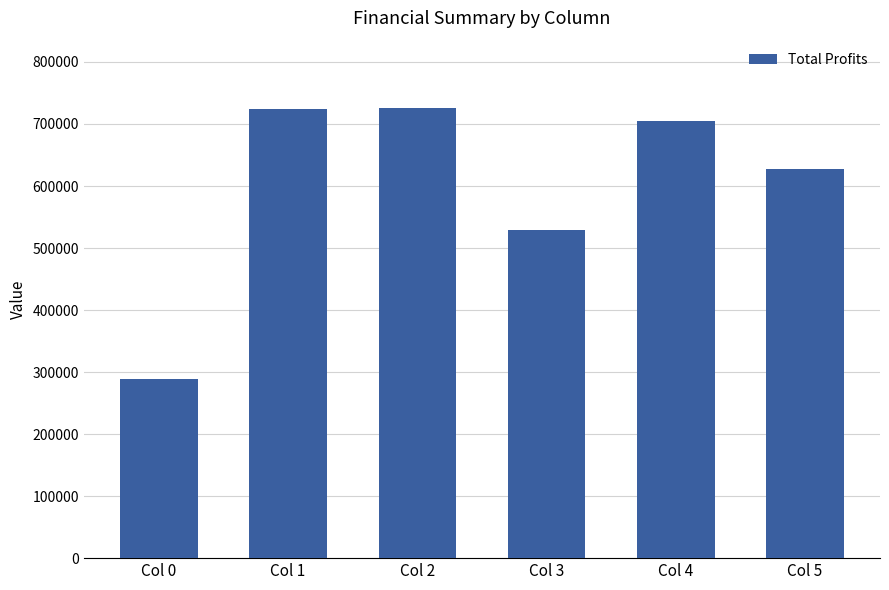

What is the ratio of the value at Col 1 to the value at Col 4?

1.0